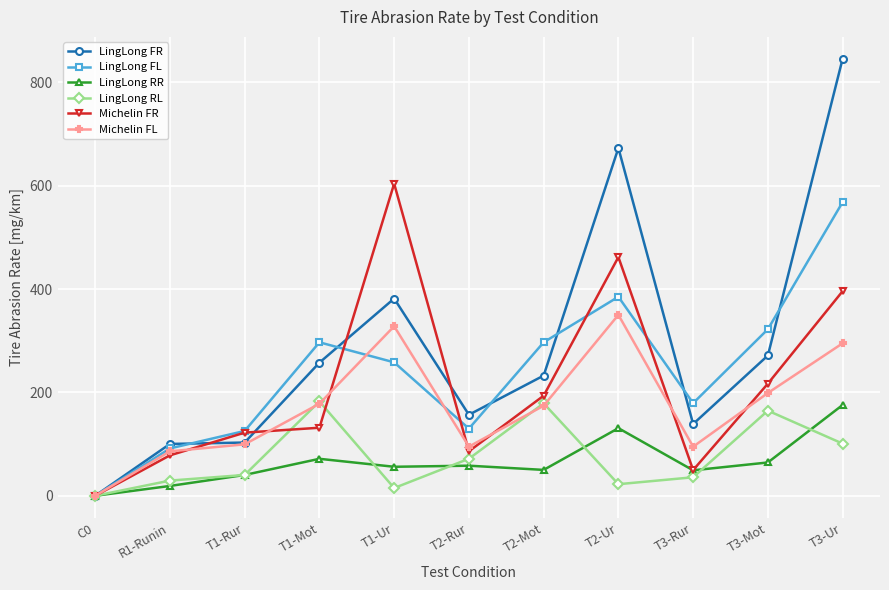

Which series has the largest range (max minus min)?

LingLong FR